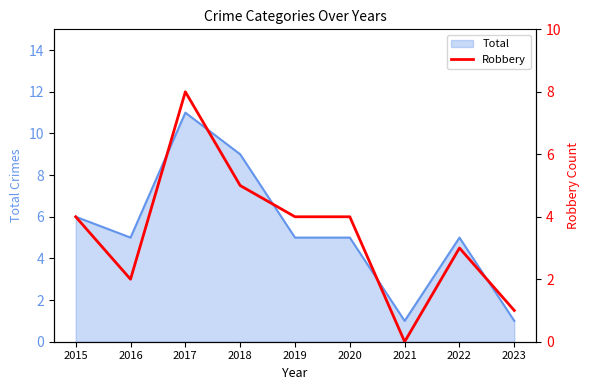

How many interior local peaks (higher than both neighbors) does the data have?

2